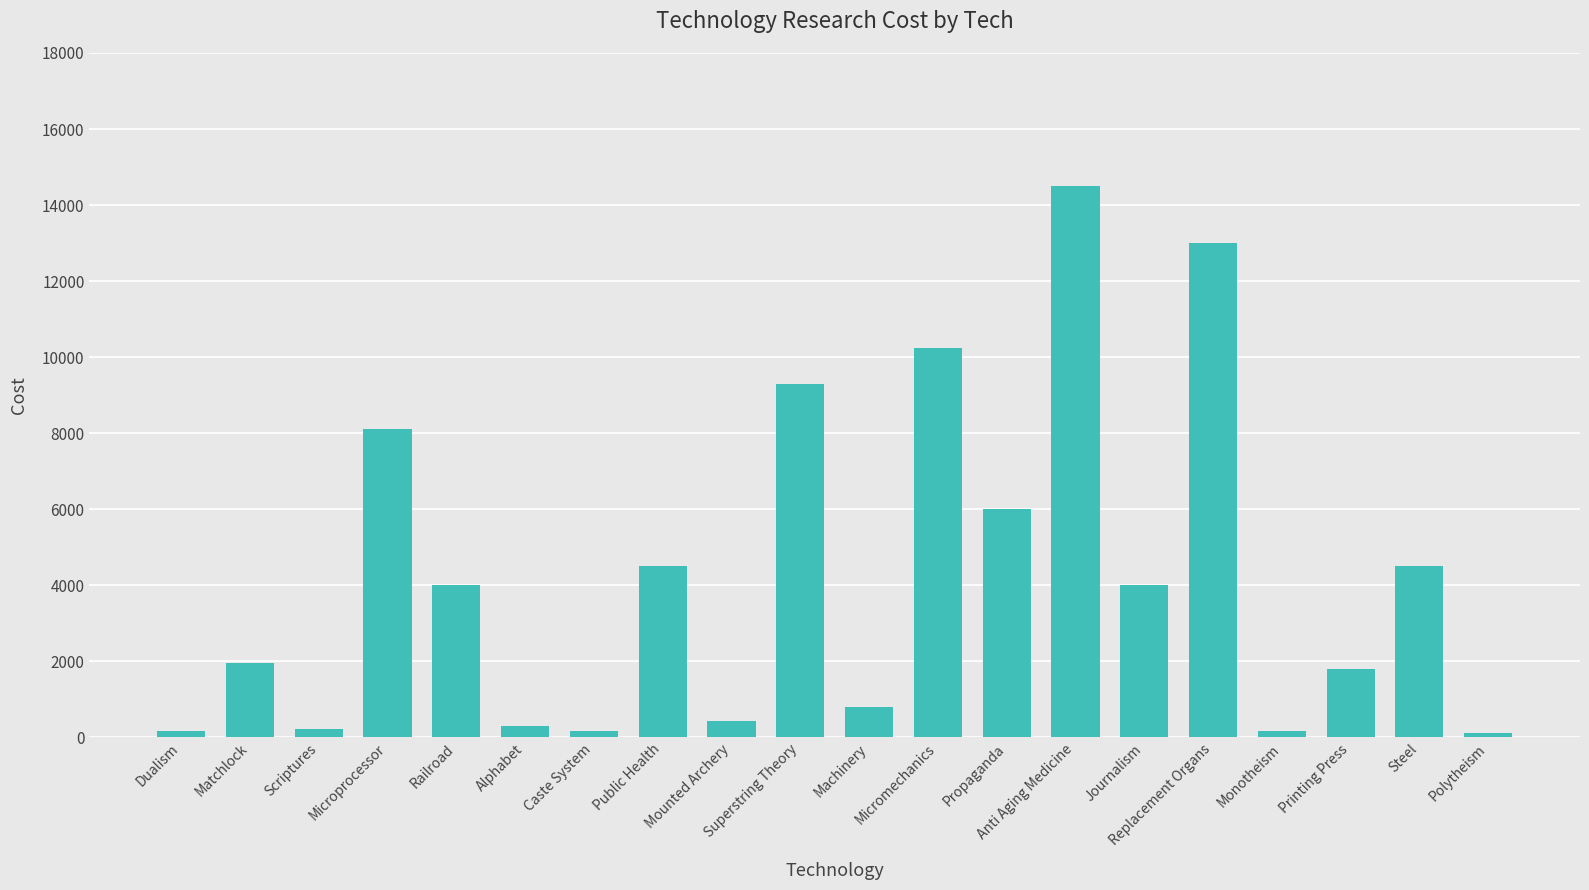

What is the sum of all values?

84300